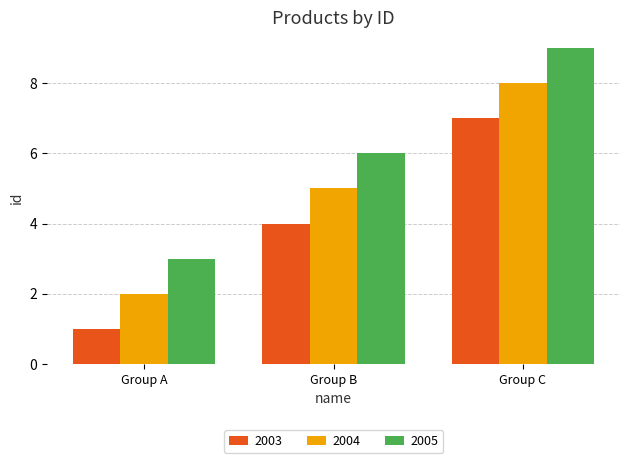

True or false: 2004 has a value of 5 at Group B.

True